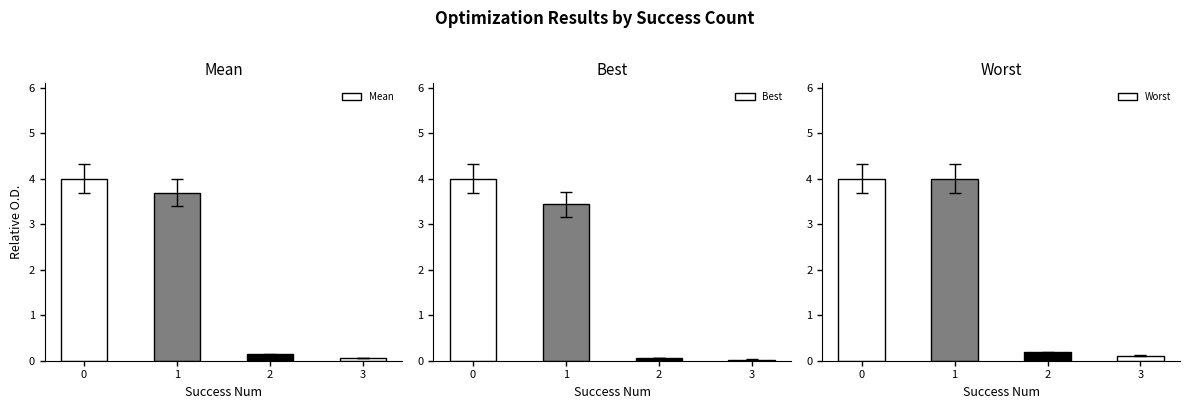

What is the difference between the maximum and minimum values in the Worst series?

3.9